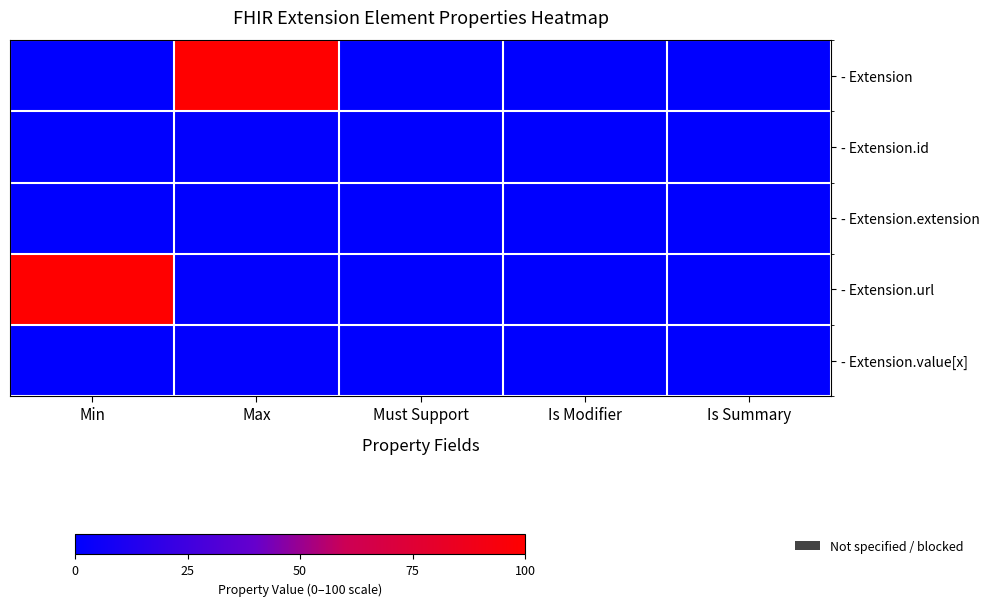

At how many categories does at least one series exceed 47?

2